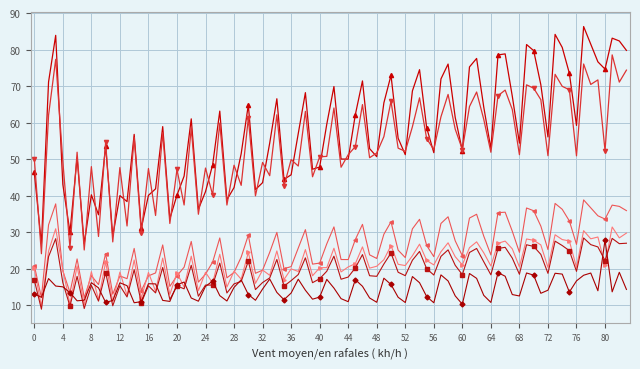

Does the chart have visible grid lines?

Yes